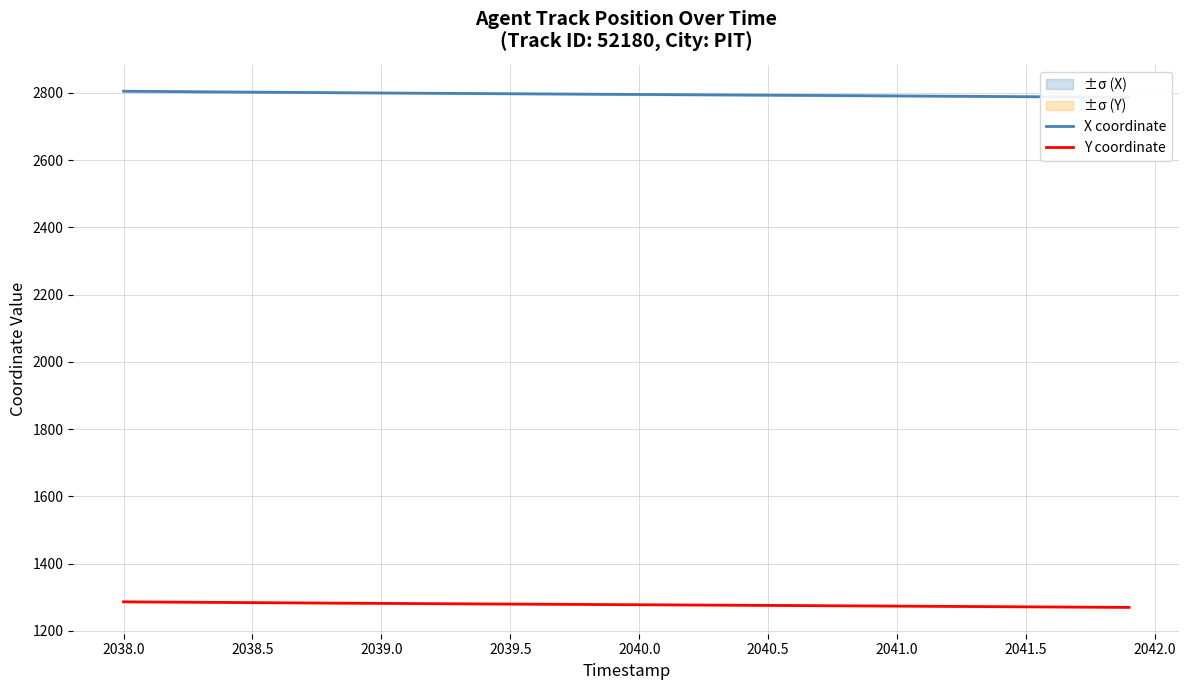

Does the chart have visible grid lines?

Yes